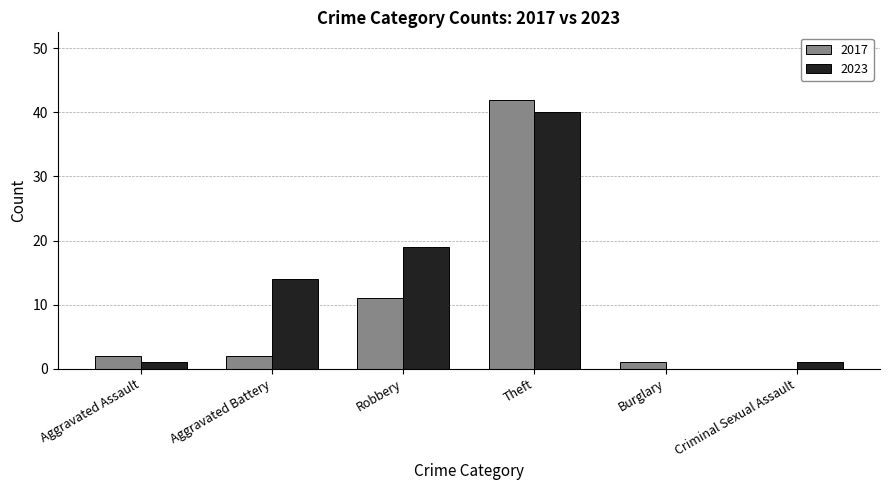

Which series has the largest total across all categories?

2023